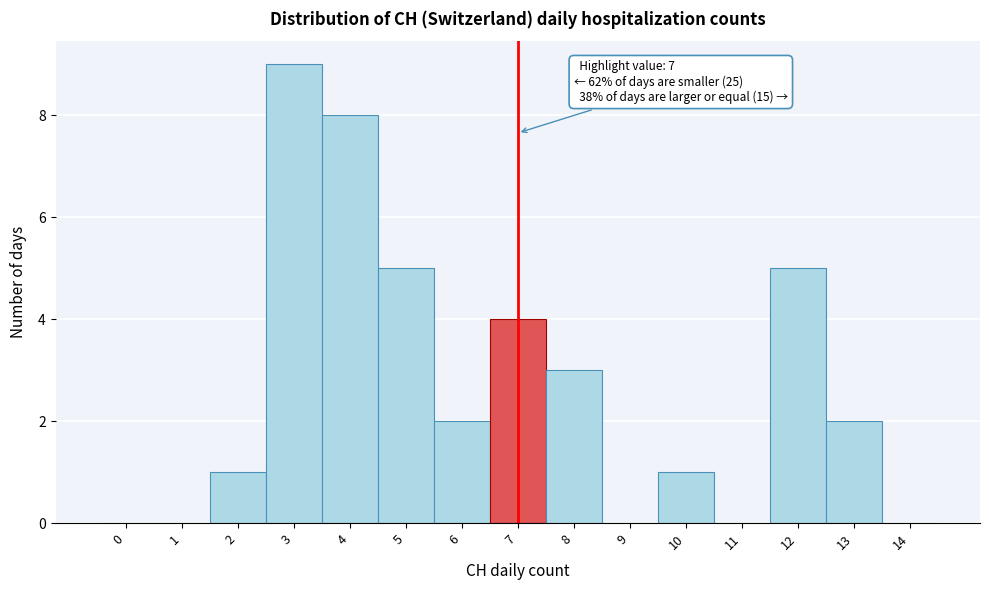

Reading left to right, extract all data points from this chart.

0=0	1=0	2=1	3=9	4=8	5=5	6=2	7=4	8=3	9=0	10=1	11=0	12=5	13=2	14=0